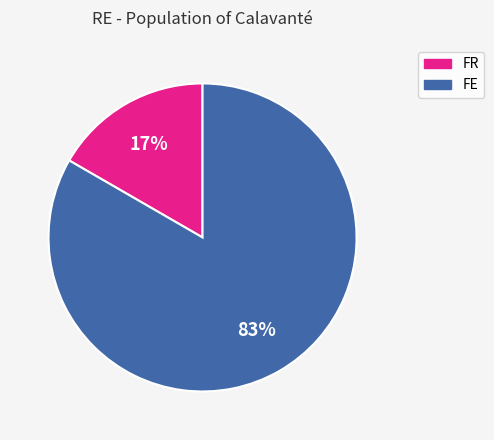

Is it true that FE is 83% of the pie?

True